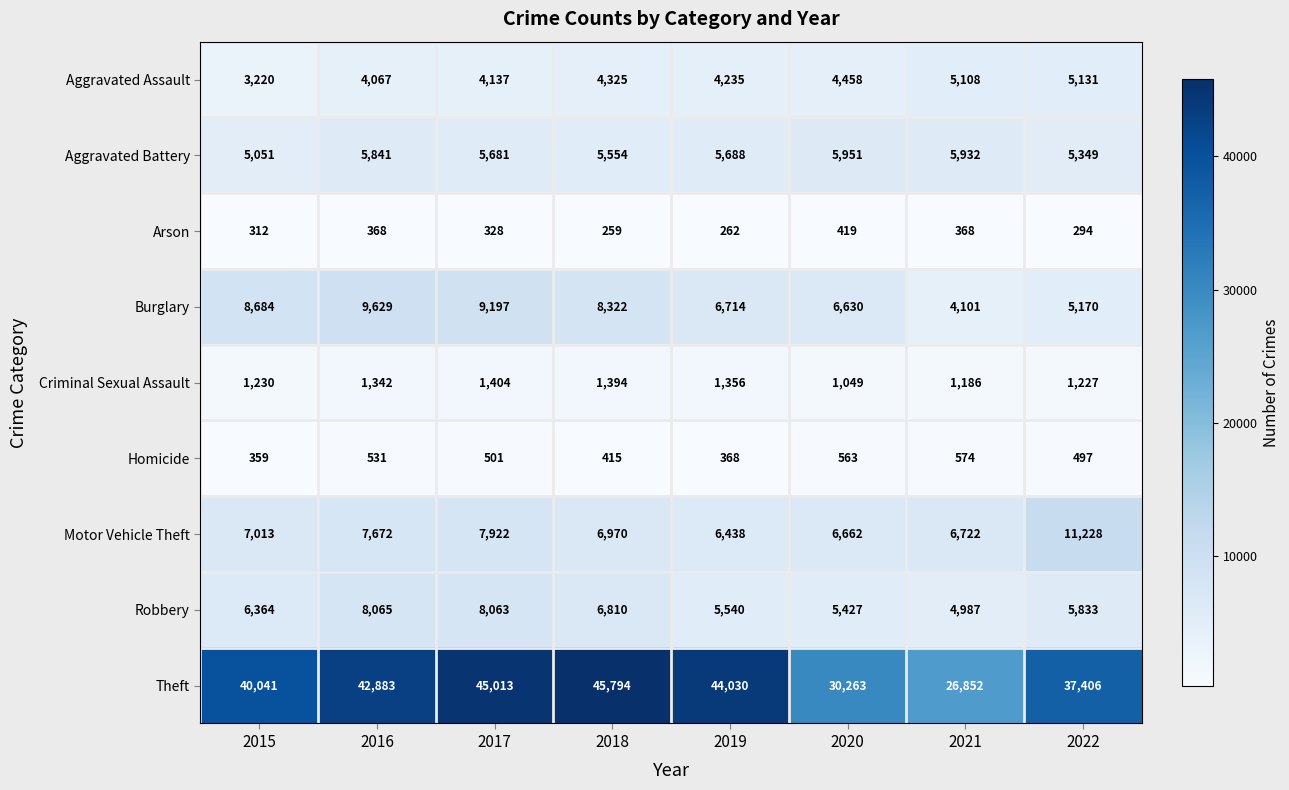

Which label corresponds to the largest value in the chart?

2018